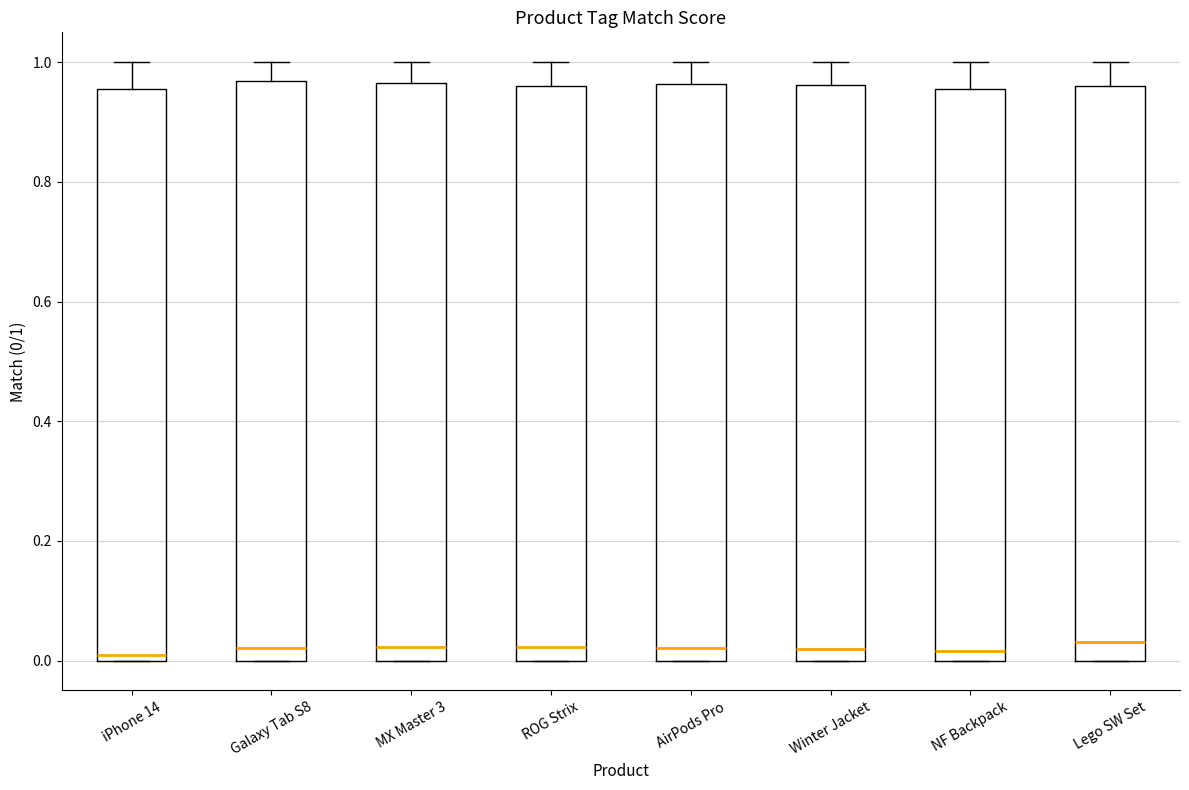

Where is the lower edge of the box for AirPods Pro on the y-axis? The values are not printed on the chart, so give them approximately, as read against the axis.

0.00